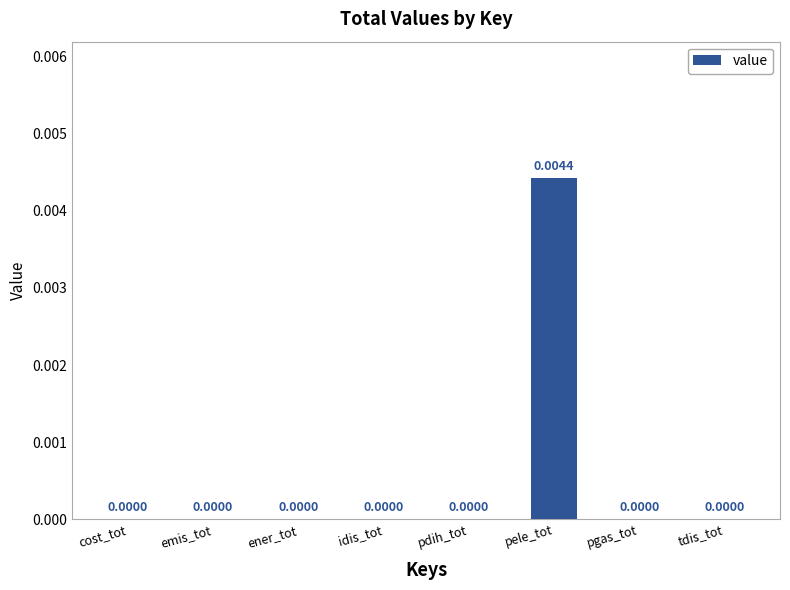

Count the number of values greater than 0.

1